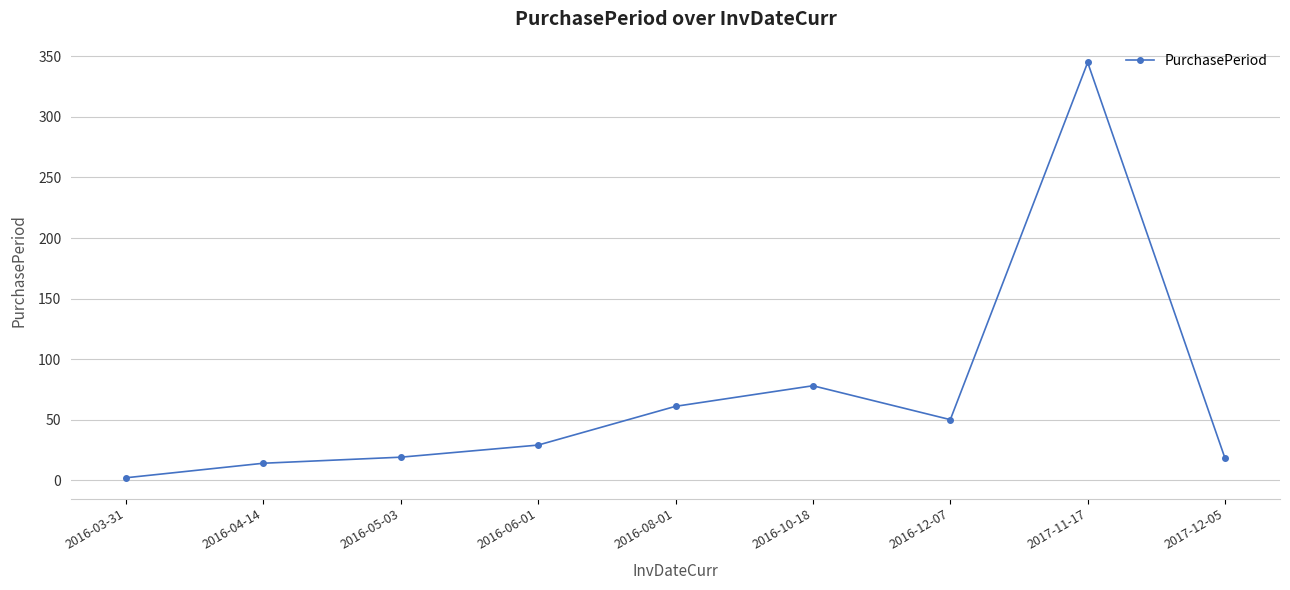

What is the maximum value shown in the chart?

345